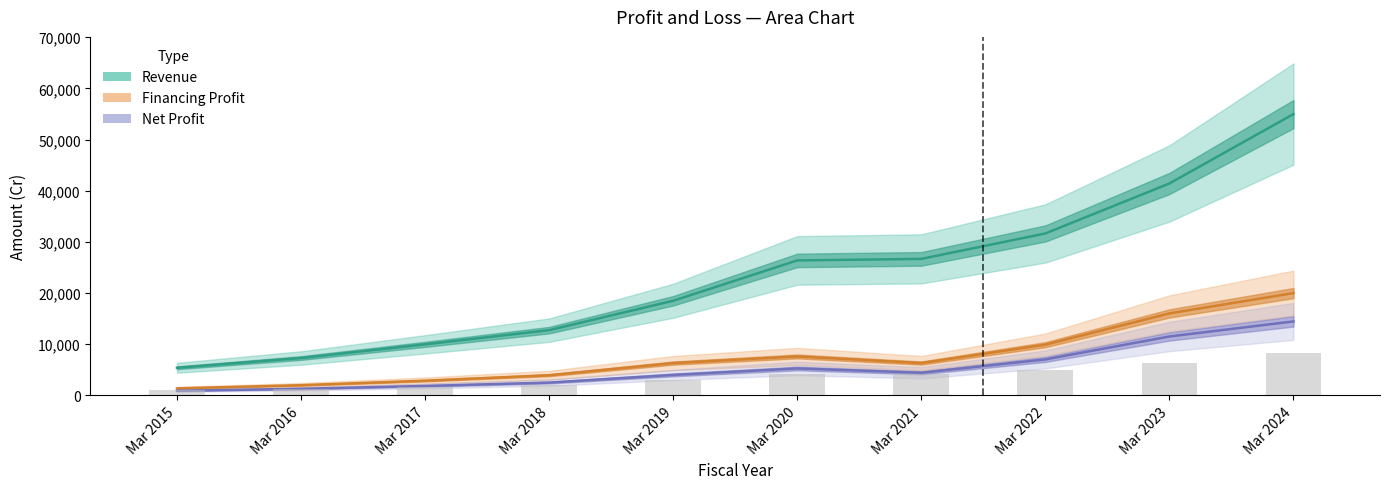

Is it true that Financing Profit equals 4605 at Mar 2020?

False